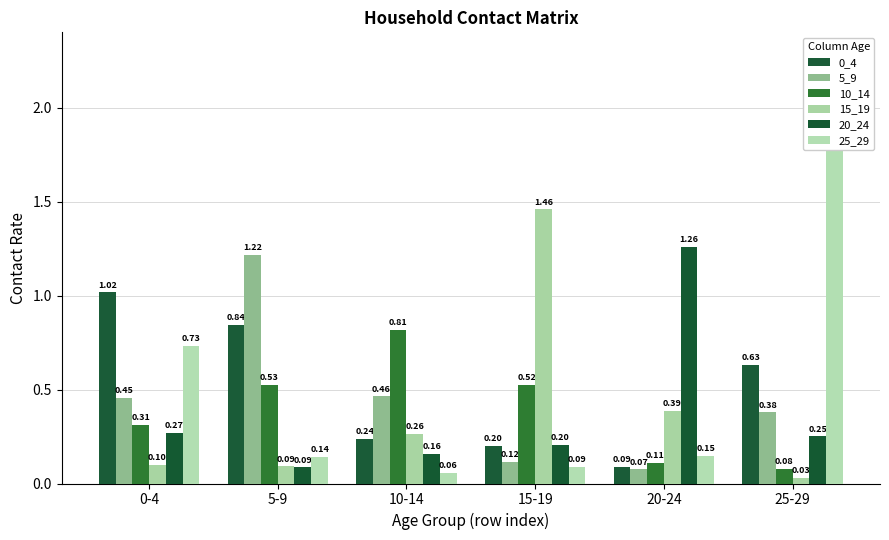

What position from the right is 20-24?

2